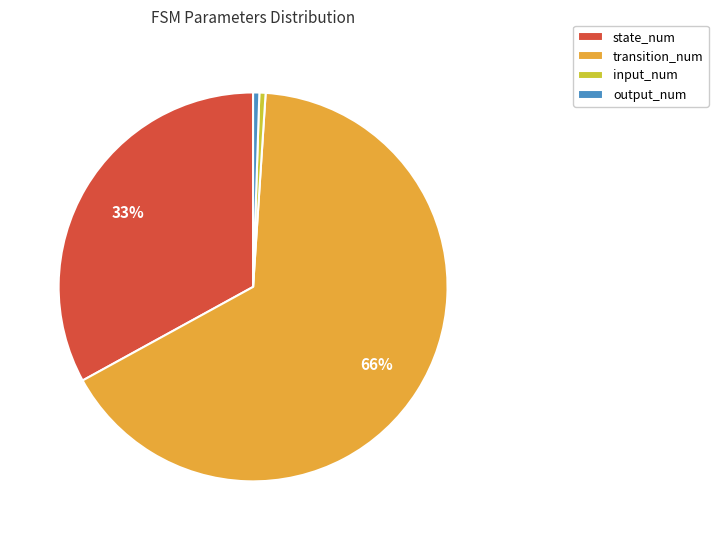

To the nearest percent, what is the combined percentage of input_num and transition_num?

66%